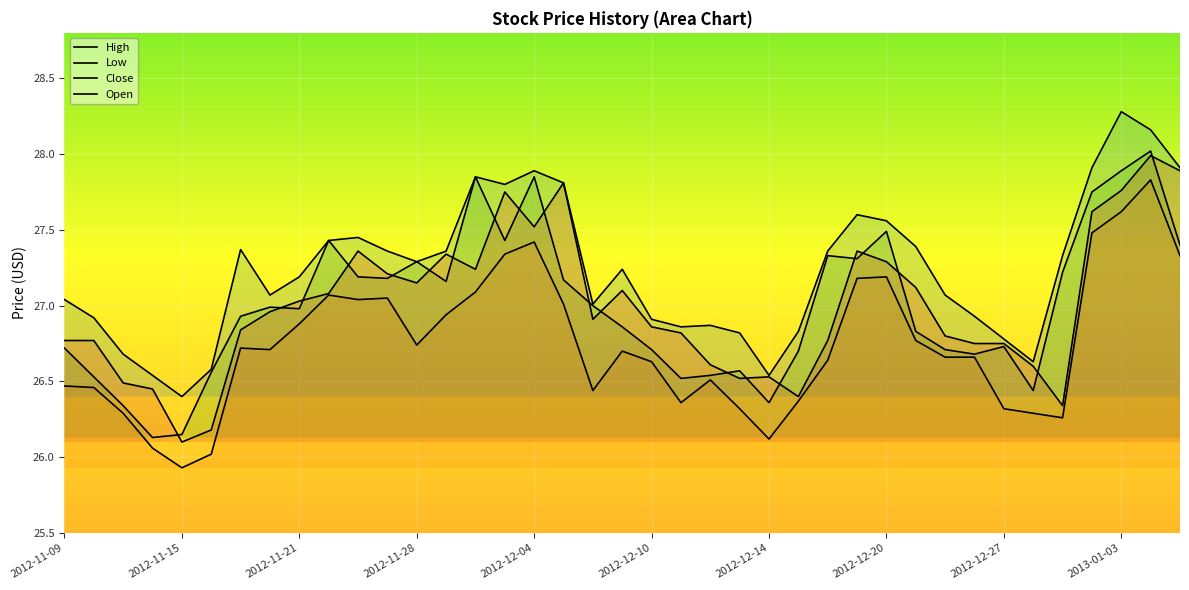

Does the chart display data point markers on the line(s)?

No